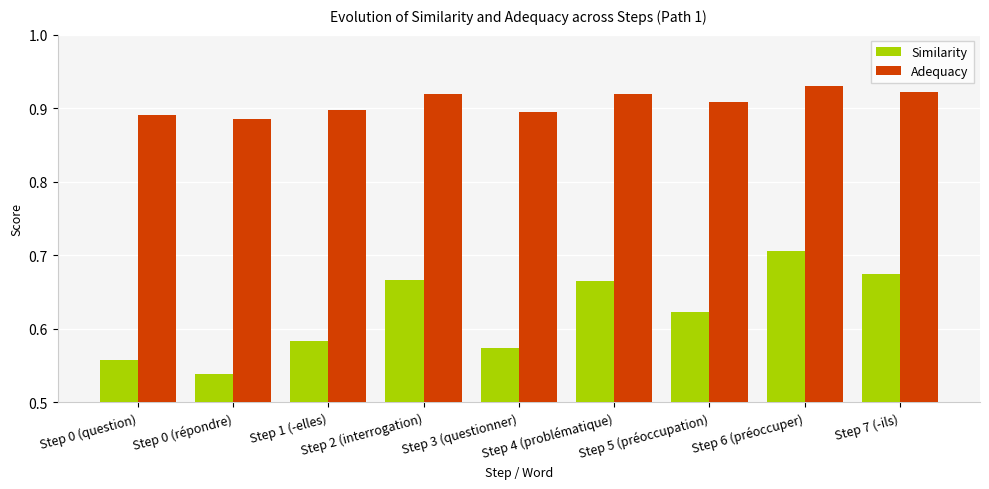

What is the sum of all Adequacy values?

8.2